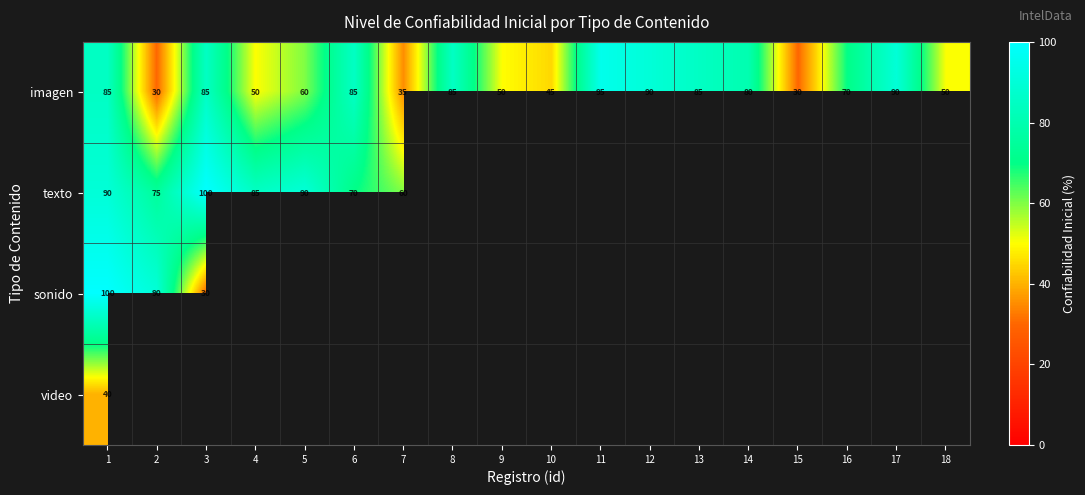

At which category is the sum across all series the highest?

1